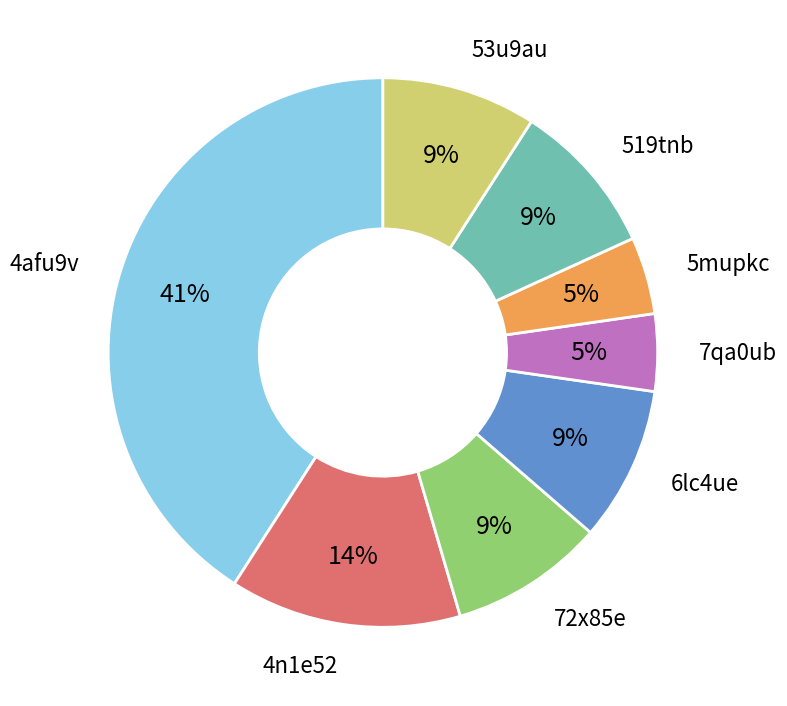

Is it true that 5mupkc is 5% of the pie?

True